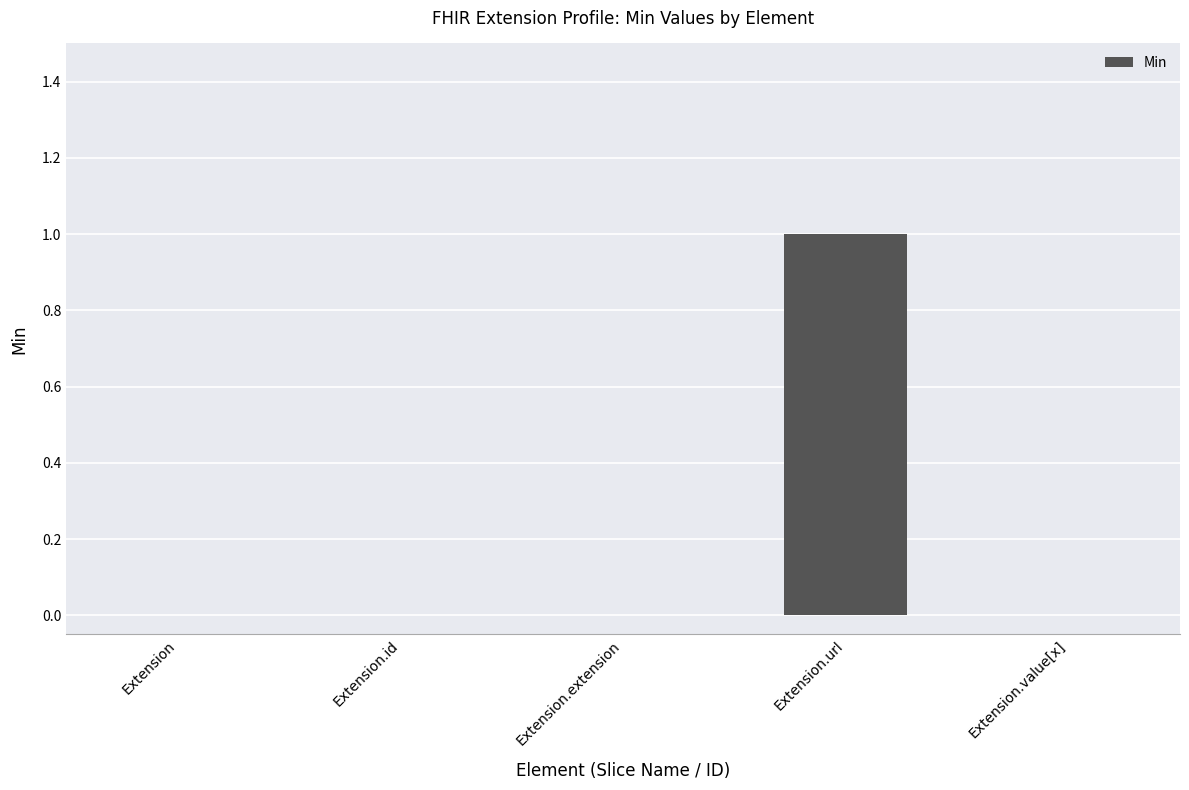

Are the bars horizontal?

No